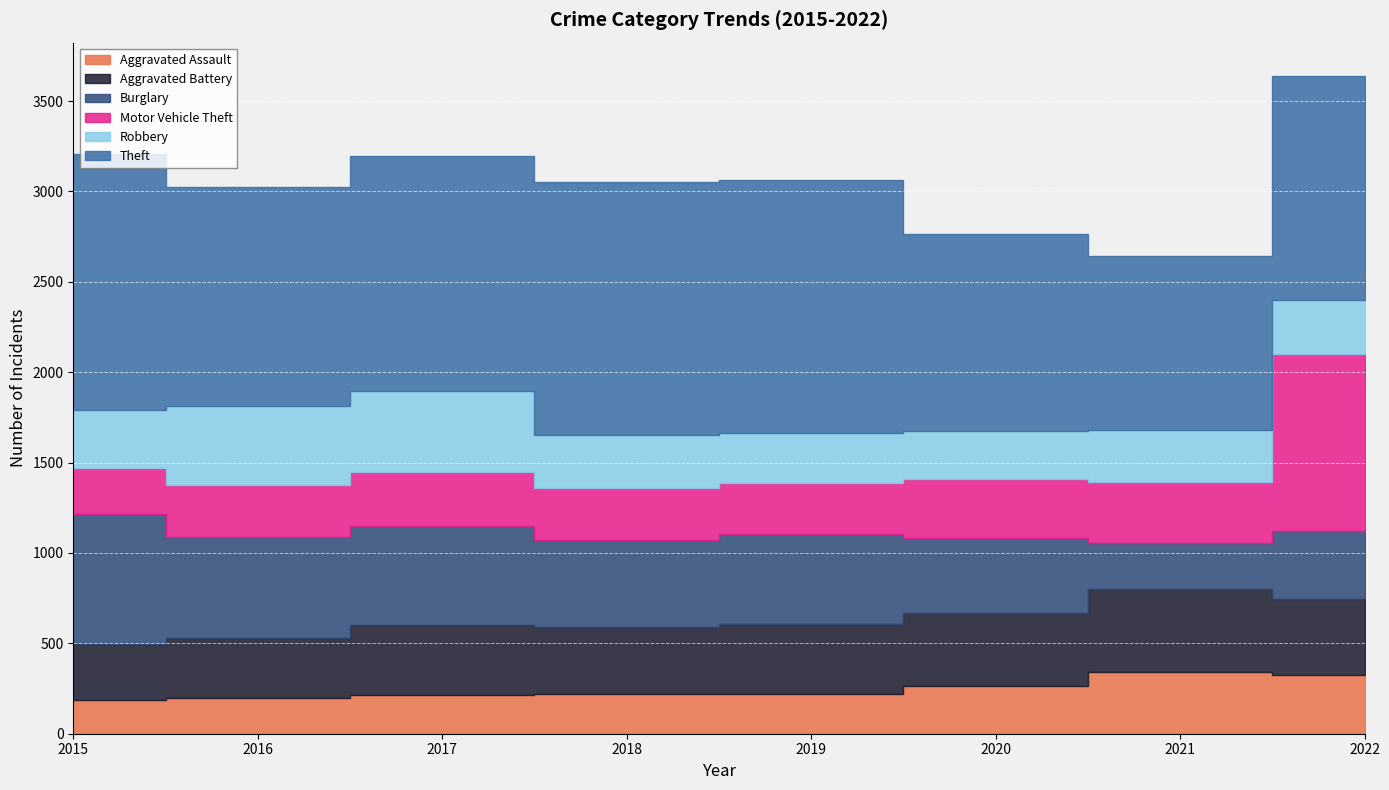

What is the difference between the maximum and minimum values in the Aggravated Battery series?

154